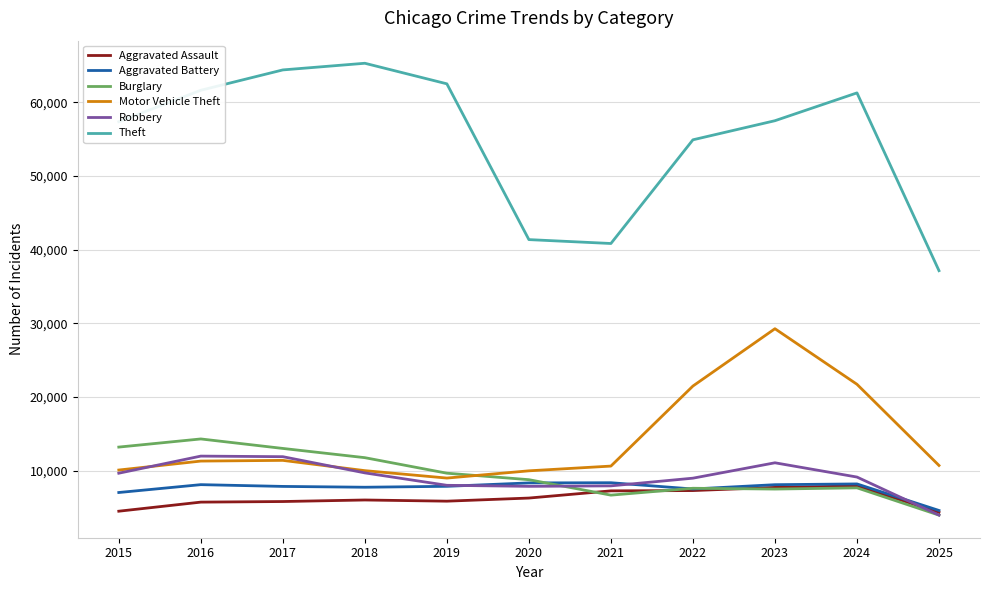

In Burglary, how many points are higher than both neighbors (excluding endpoints)?

3